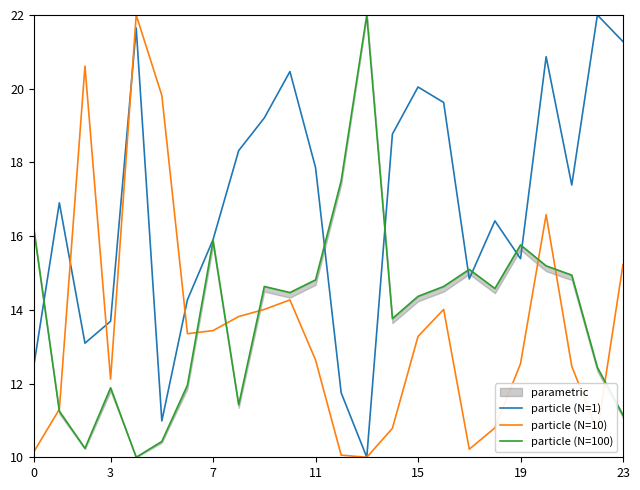

The value of particle (N=1) at 7 is 21.3. True or false?

False